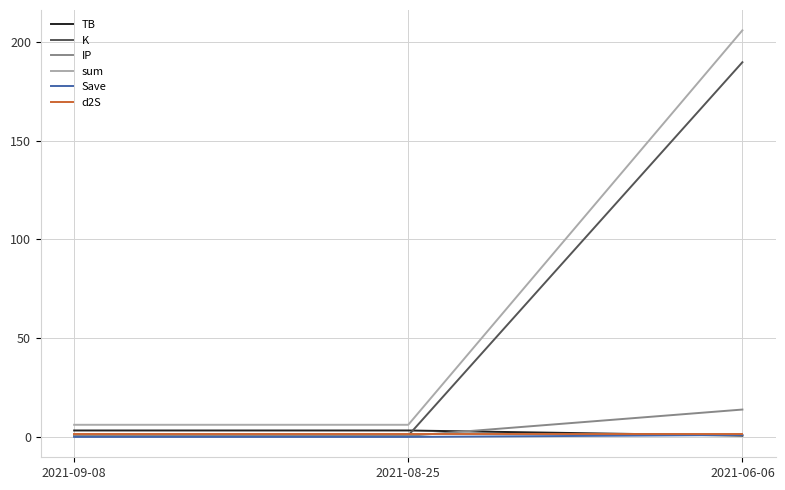

Which series has the largest total across all categories?

sum